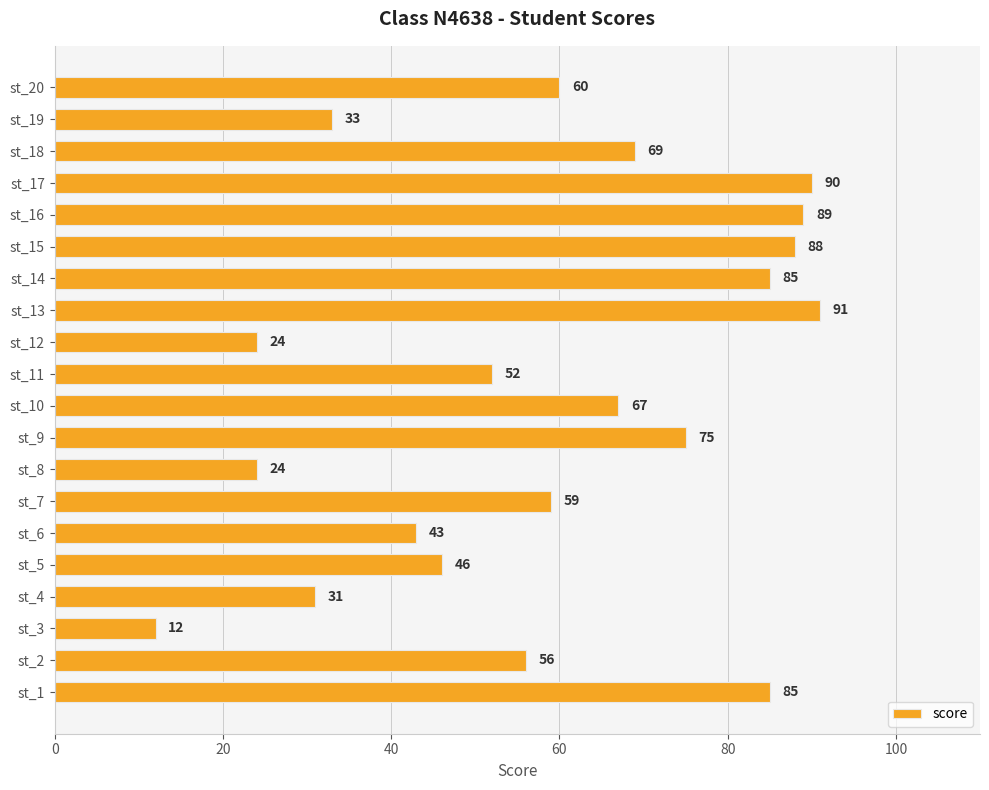

What is the average value?

59